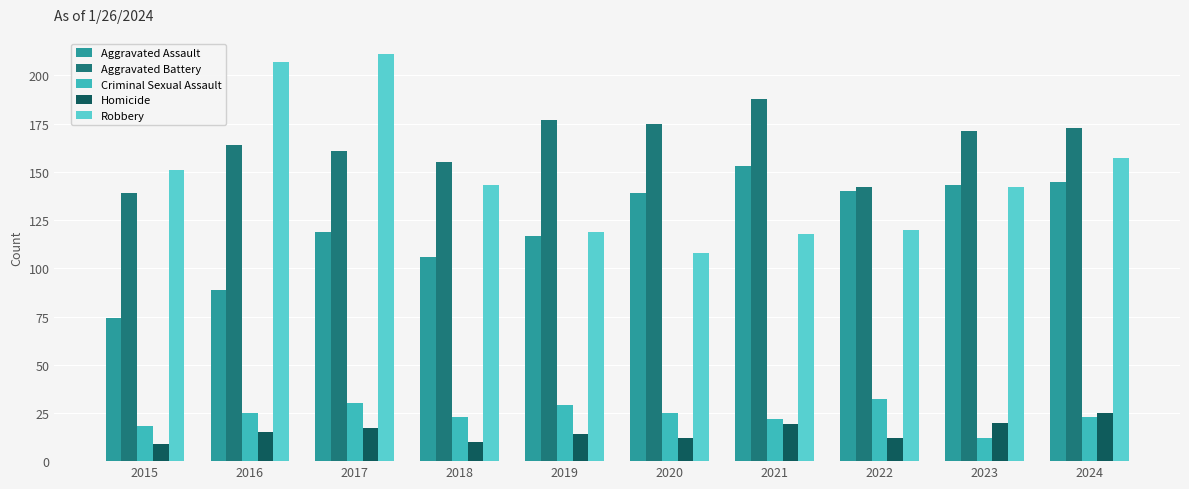

Between 2016 and 2019, which is larger?

2019